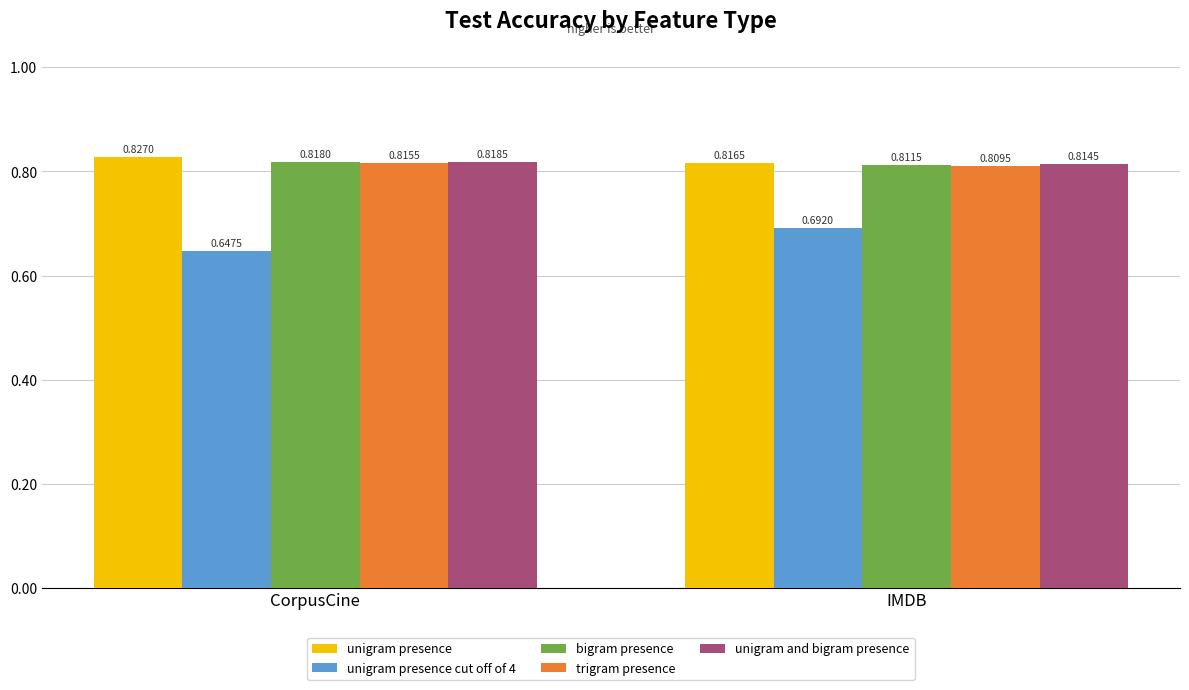

At which label does trigram presence reach its minimum?

IMDB